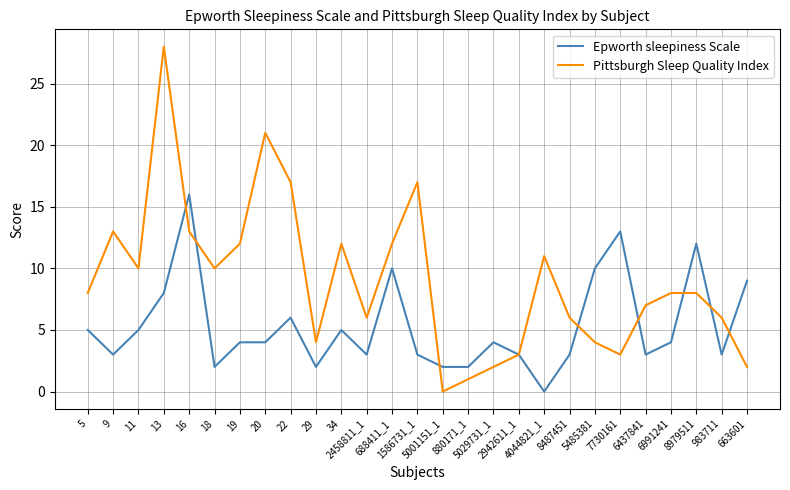

True or false: Pittsburgh Sleep Quality Index and Epworth sleepiness Scale cross at least once.

True